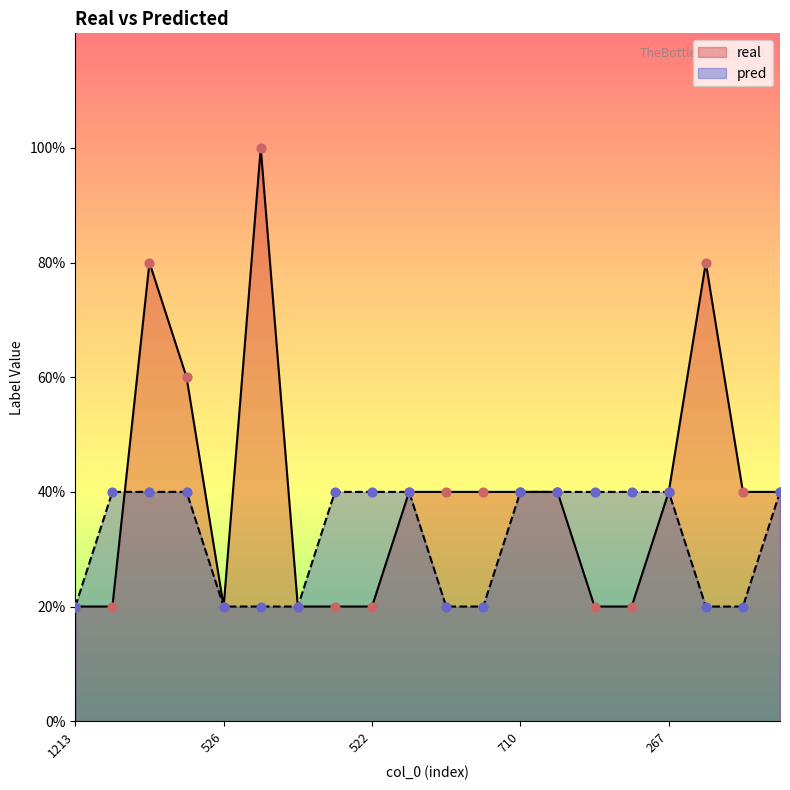

What are all the series names shown in the legend?

real, pred